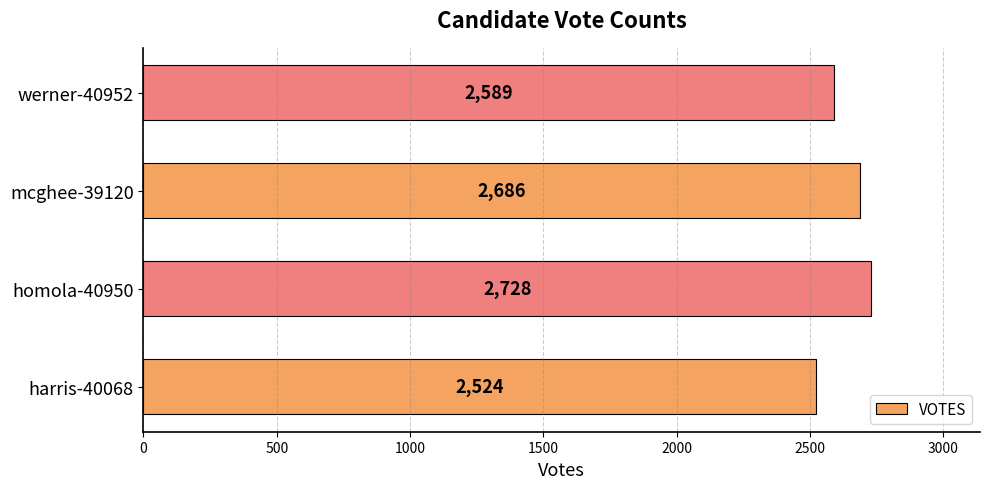

What is the maximum value shown in the chart?

2728